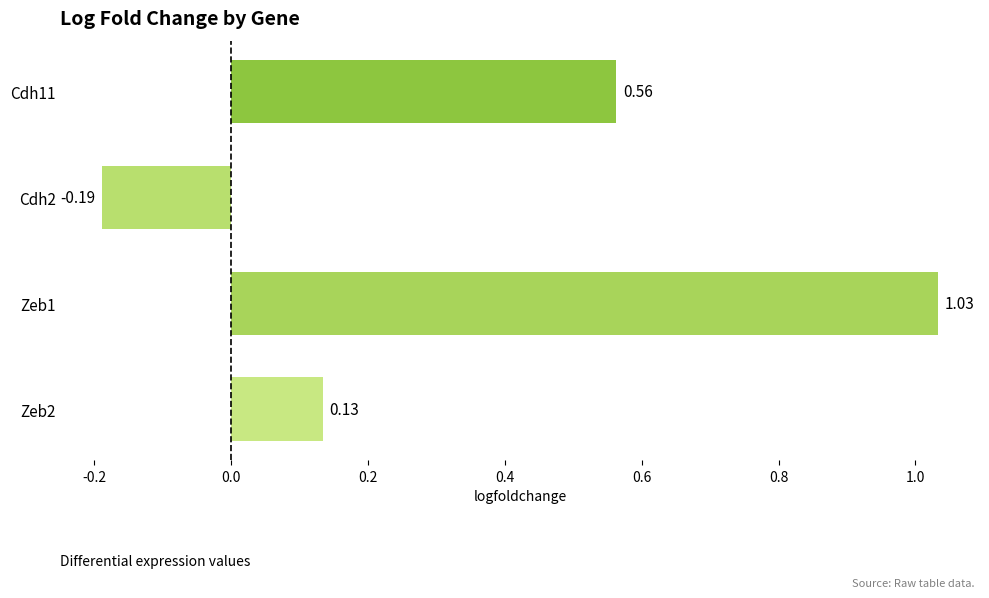

List the labels in order of value, smallest first.

Cdh2, Zeb2, Cdh11, Zeb1